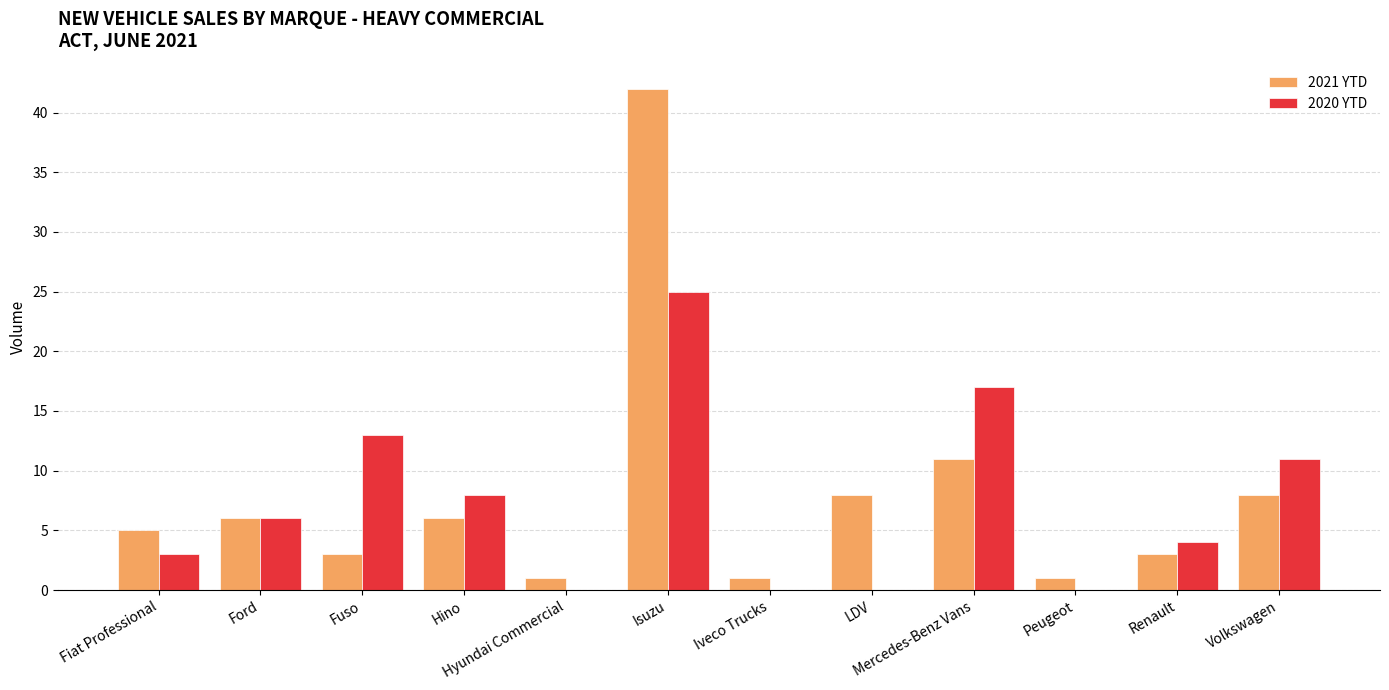

What are all the series names shown in the legend?

2021 YTD, 2020 YTD